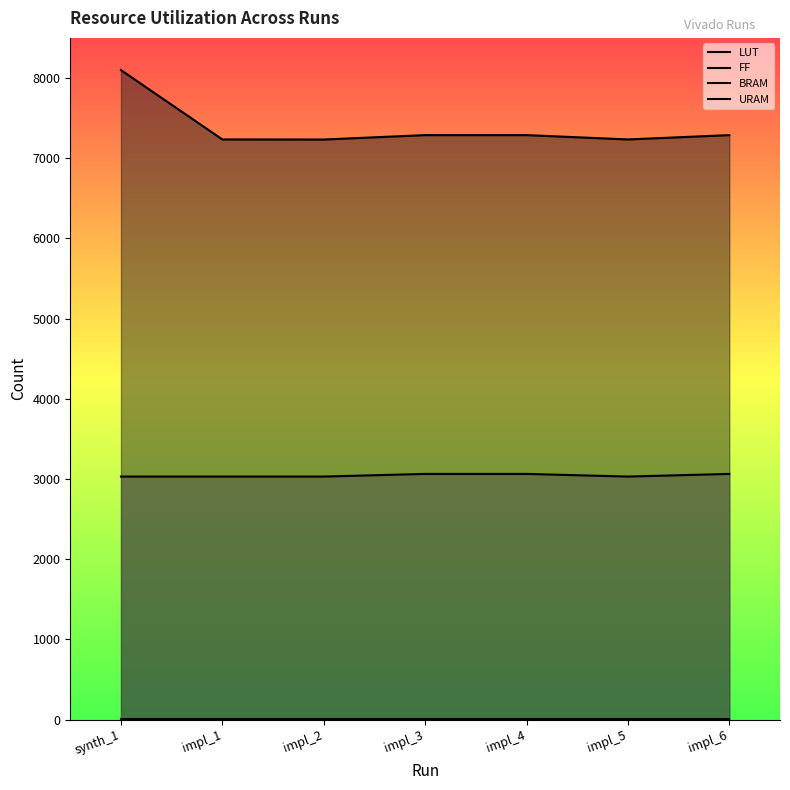

True or false: LUT has a value of 11537 at impl_3.

False